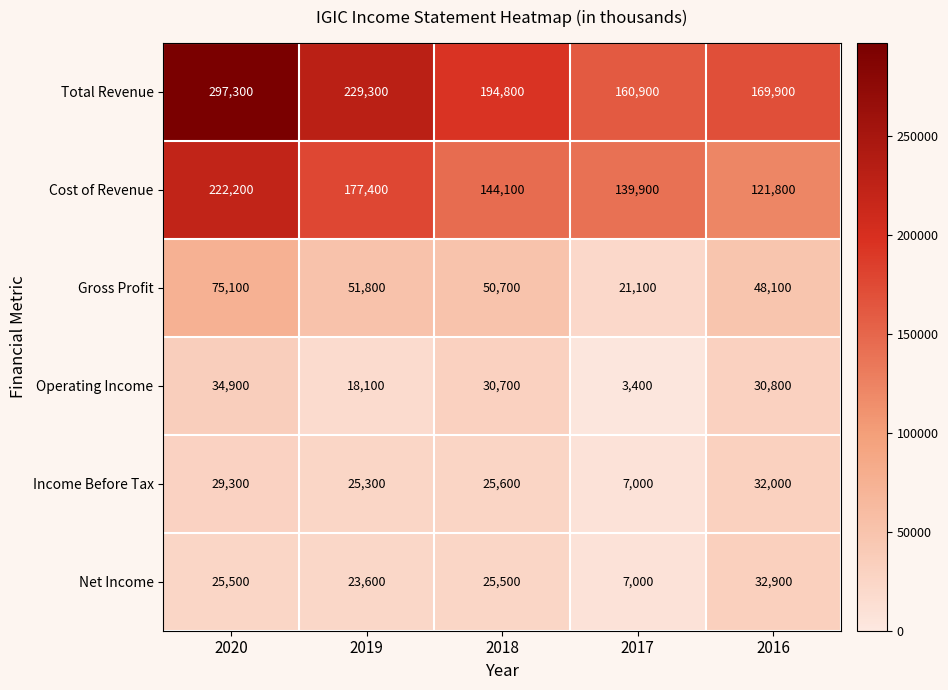

How many values in the Income Before Tax series are below 25600?

2